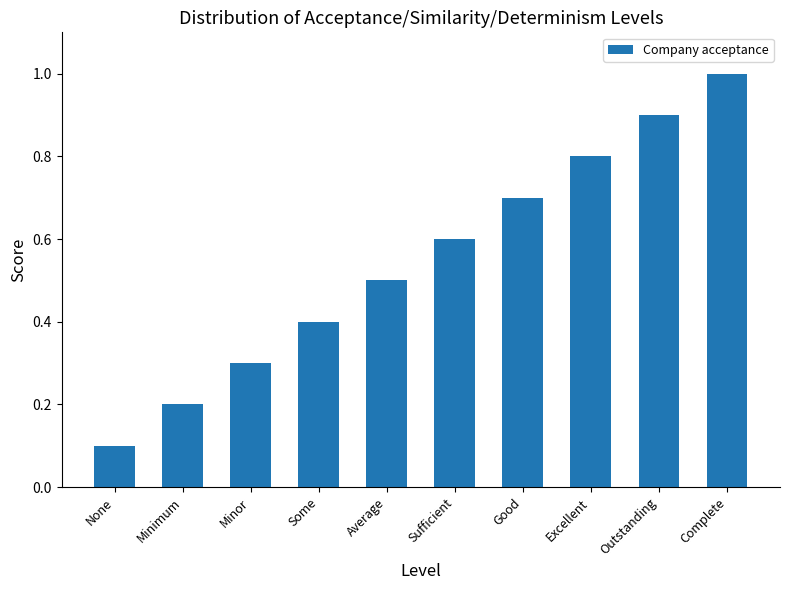

Count the values in the range 0 to 1.

10